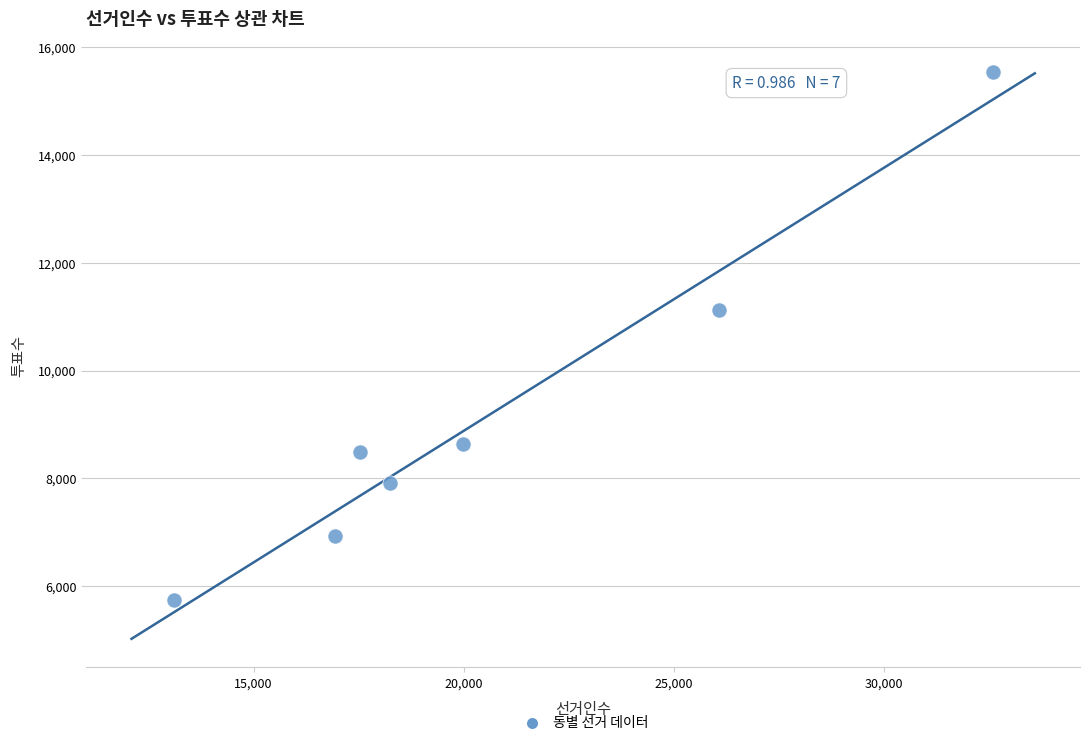

What Y value in the scatter plot is closest to 10635?

11119